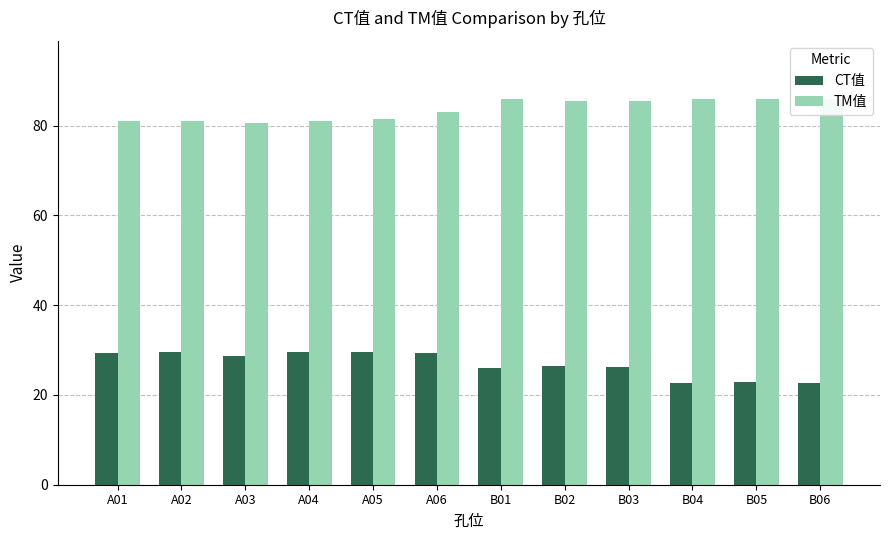

What is the sum of the CT值 values at B03 and A05?

55.8